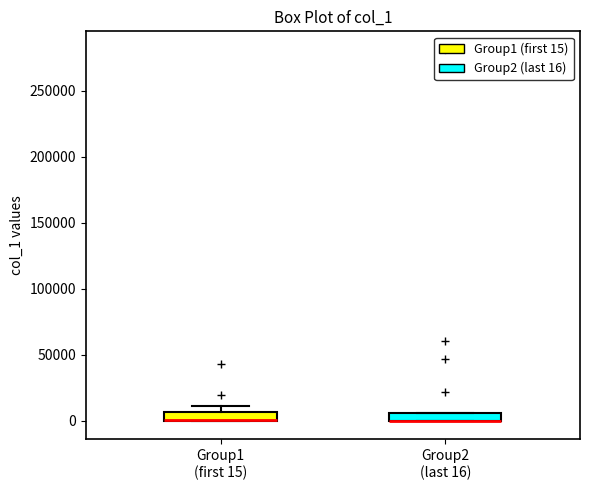

Where is the lower edge of the box for Group2 (last 16) on the y-axis? The values are not printed on the chart, so give them approximately, as read against the axis.

0